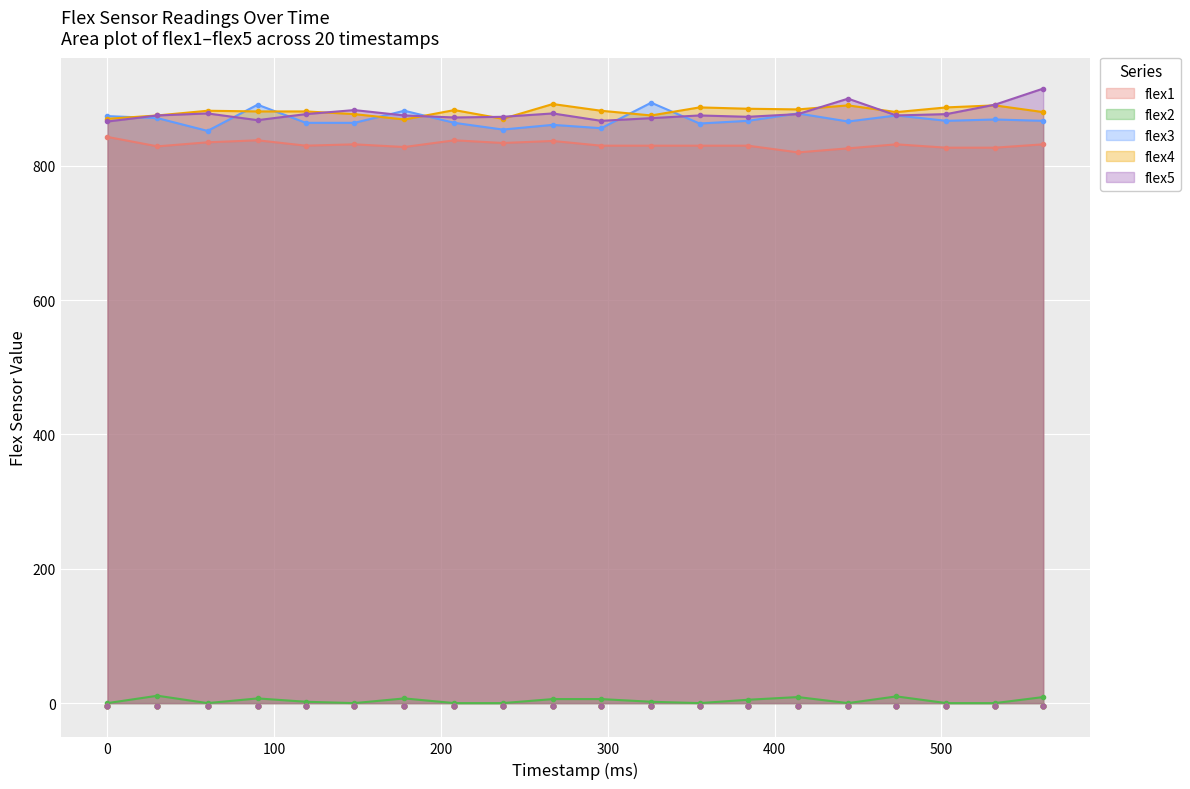

Which series has the widest spread of Y values?

flex5